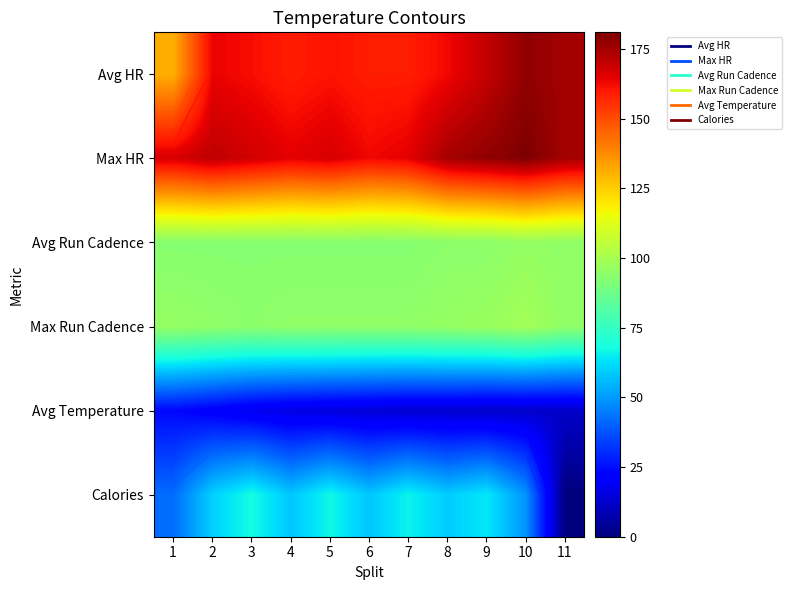

At which category is the sum across all series the highest?

9